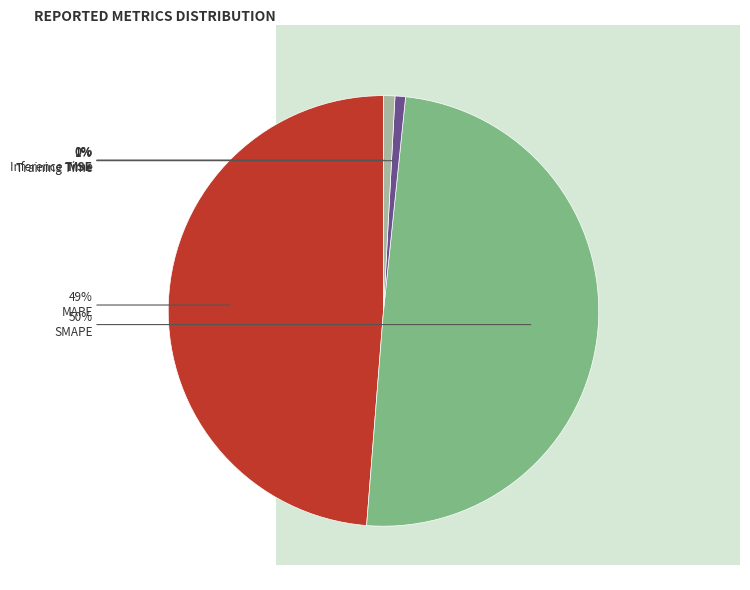

To the nearest percent, what is the average slice percentage?

20%